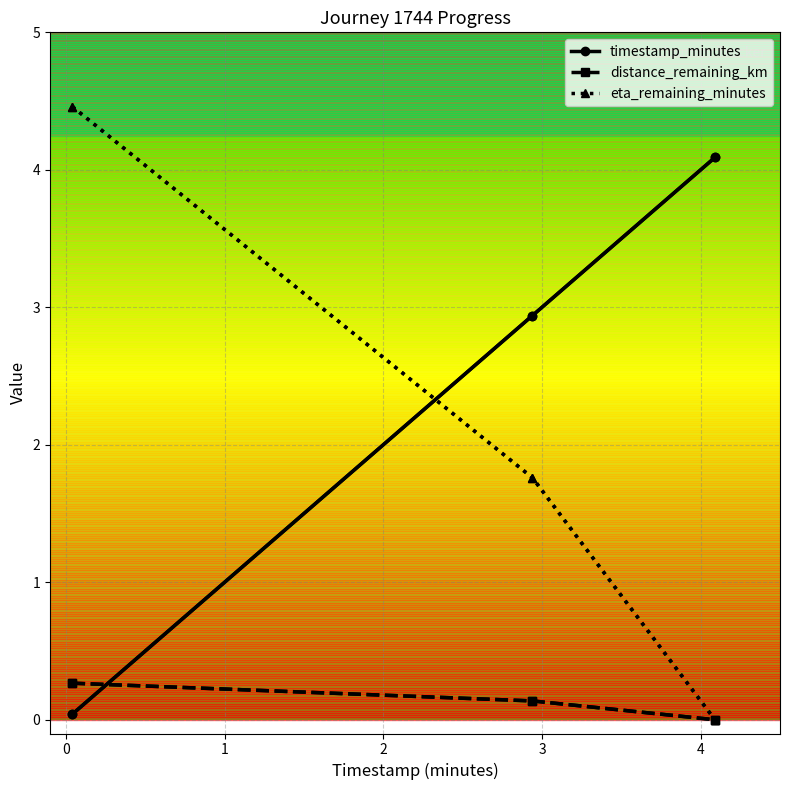

At how many categories does at least one series exceed 2?

3